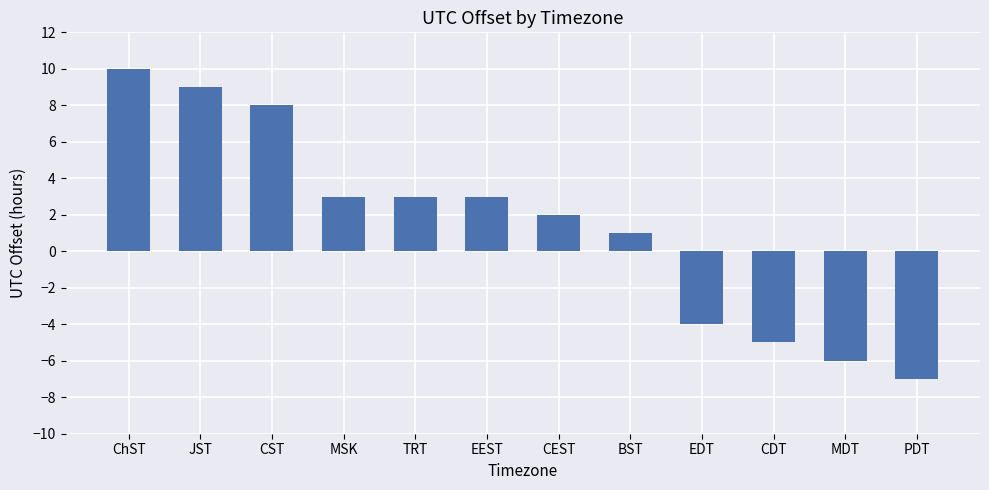

What is the sum of the values at EEST and MDT?

-3